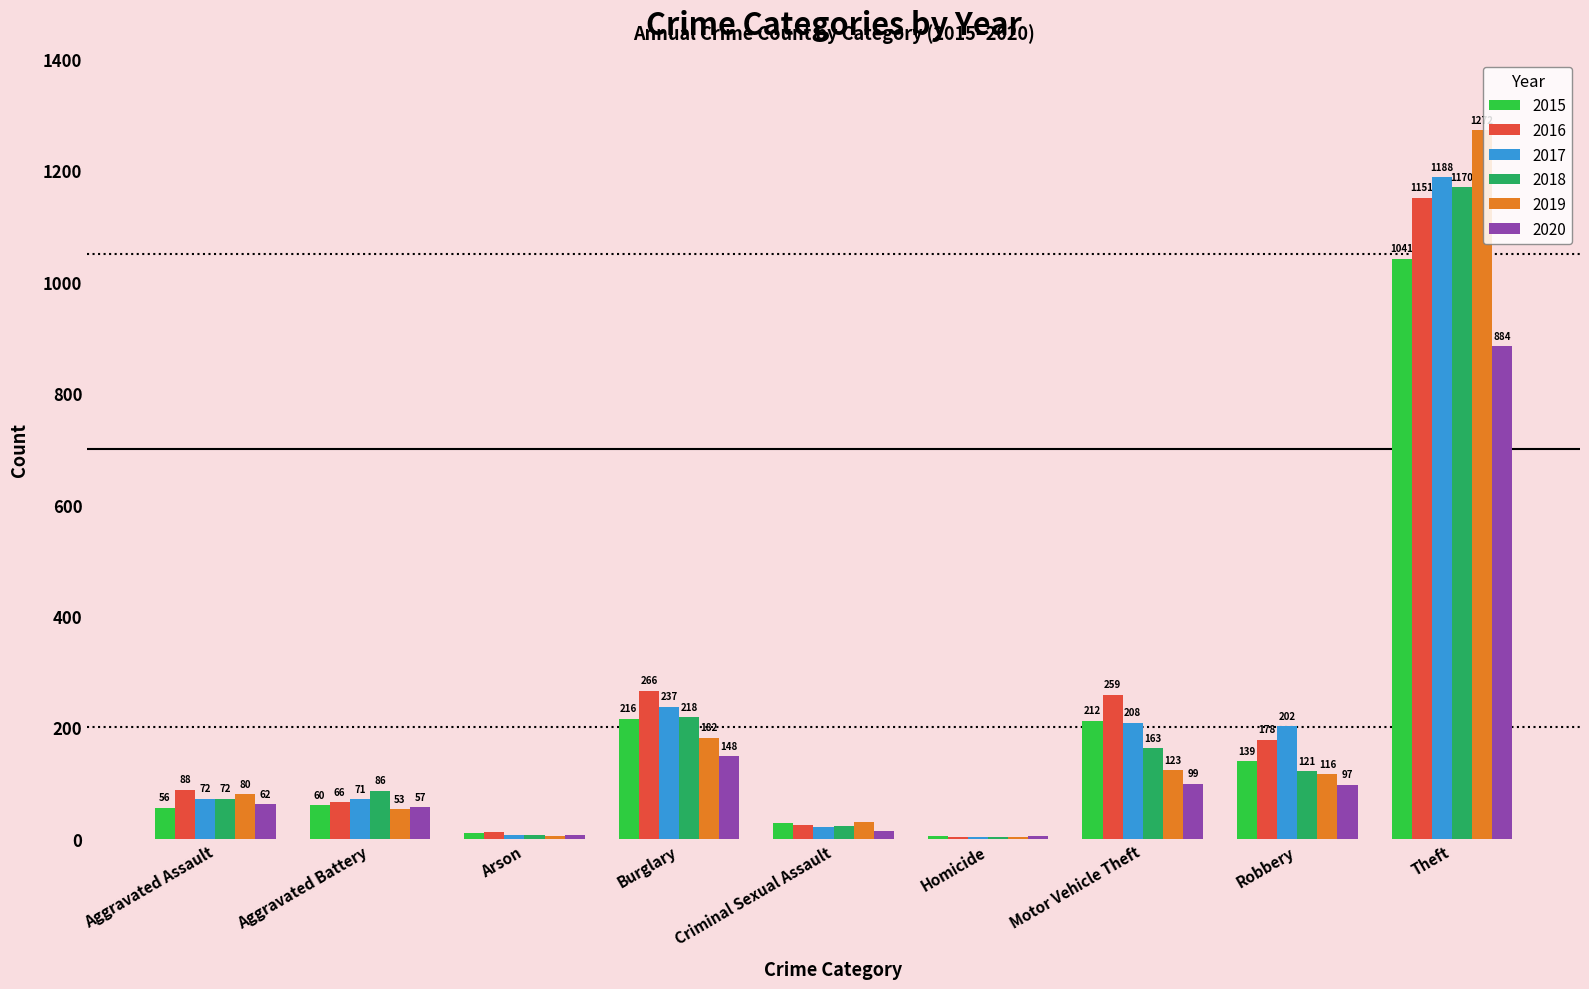

What is the sum of the 2017 values at Criminal Sexual Assault and Arson?

29